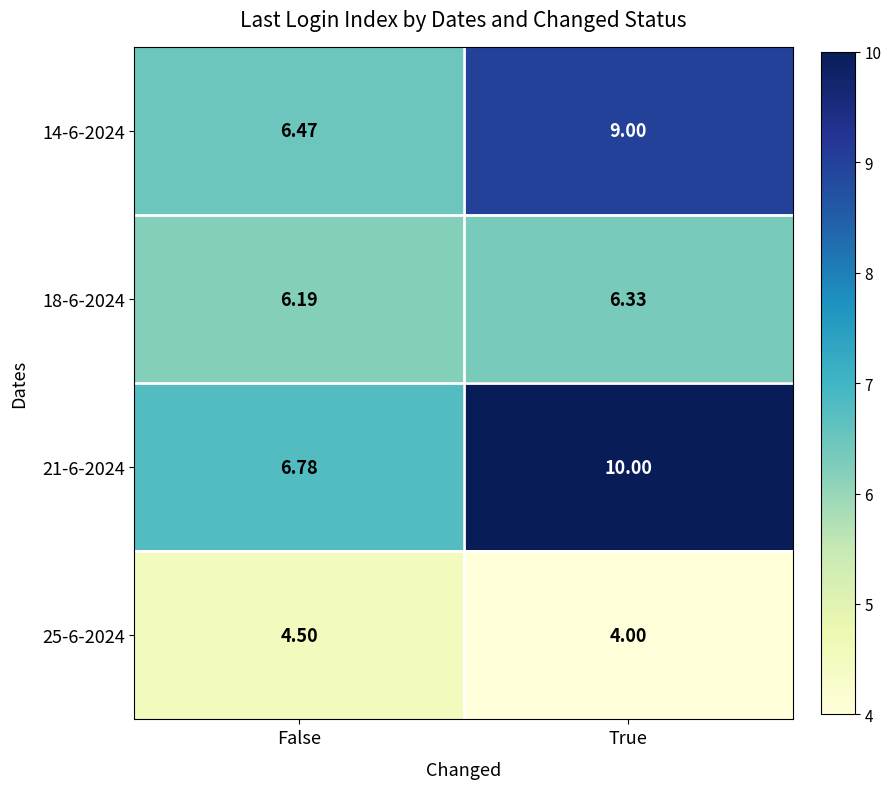

List the labels in order of 25-6-2024 value, largest first.

False, True